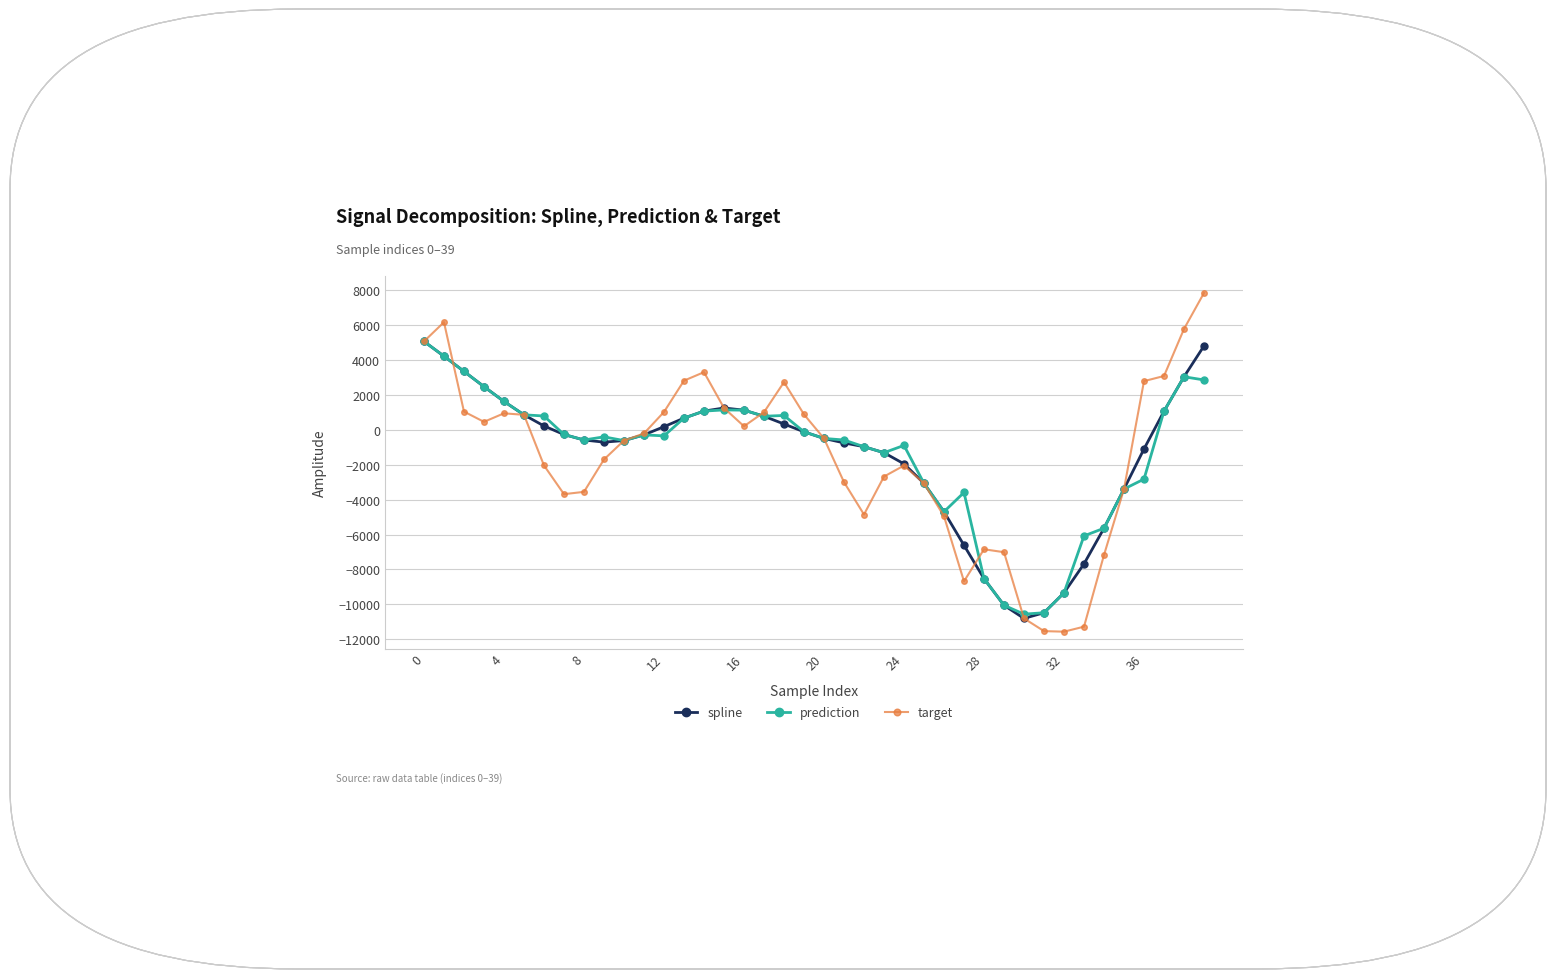

What is the value of the spline point at the 18th from the left?

778.8